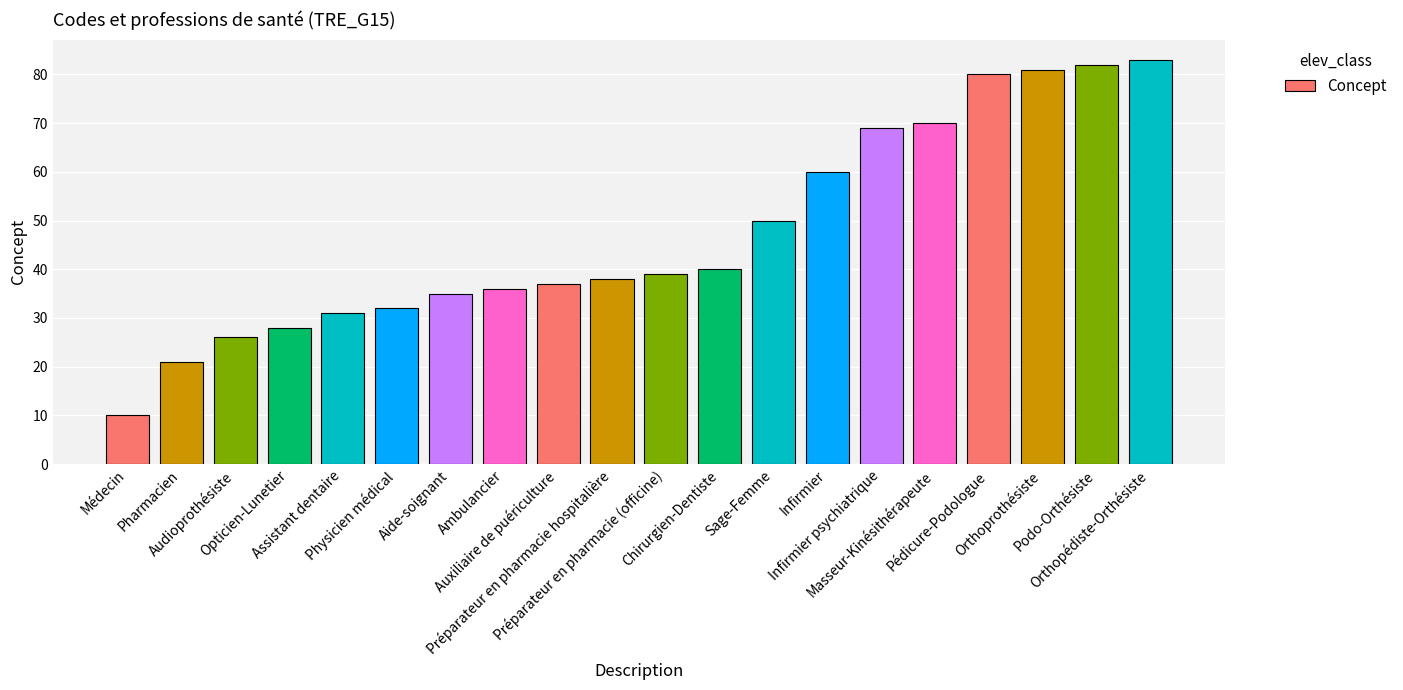

True or false: the data shows 110 at Orthoprothésiste.

False